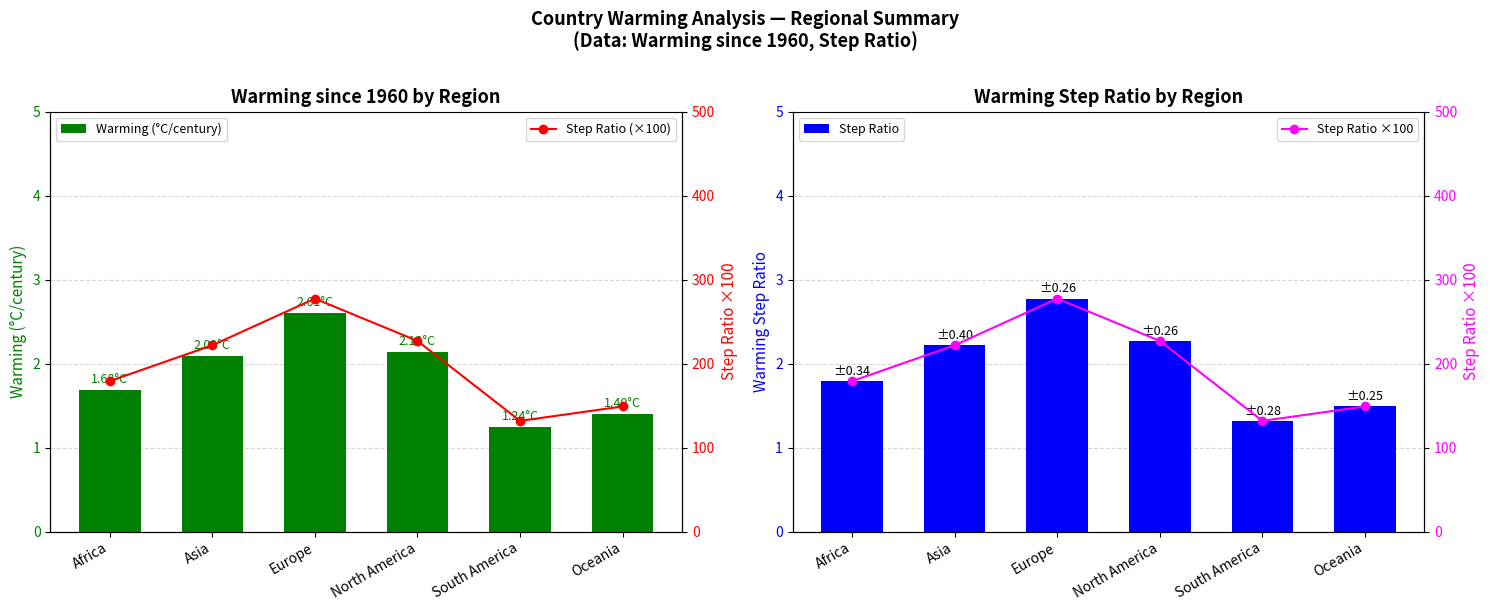

What is the value of the Warming (°C/century) bar at the 2nd from the left?

2.1